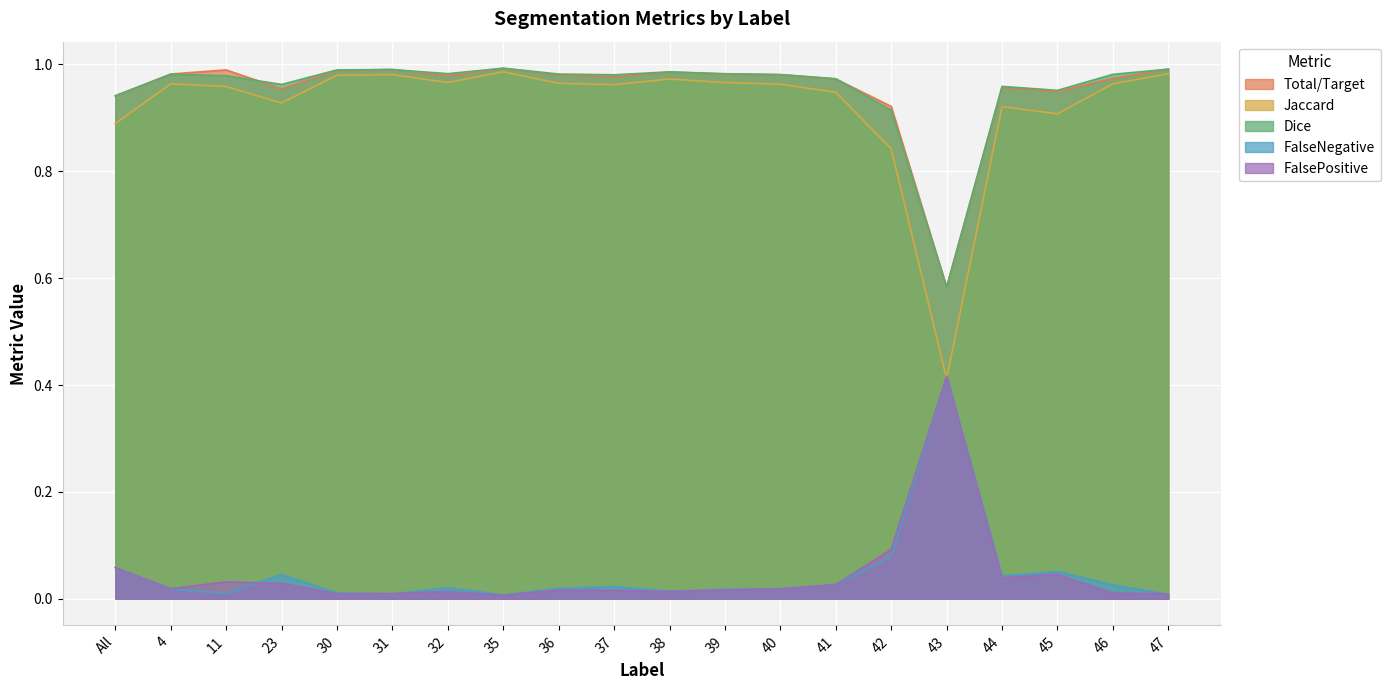

Which series has the widest spread of values?

Jaccard